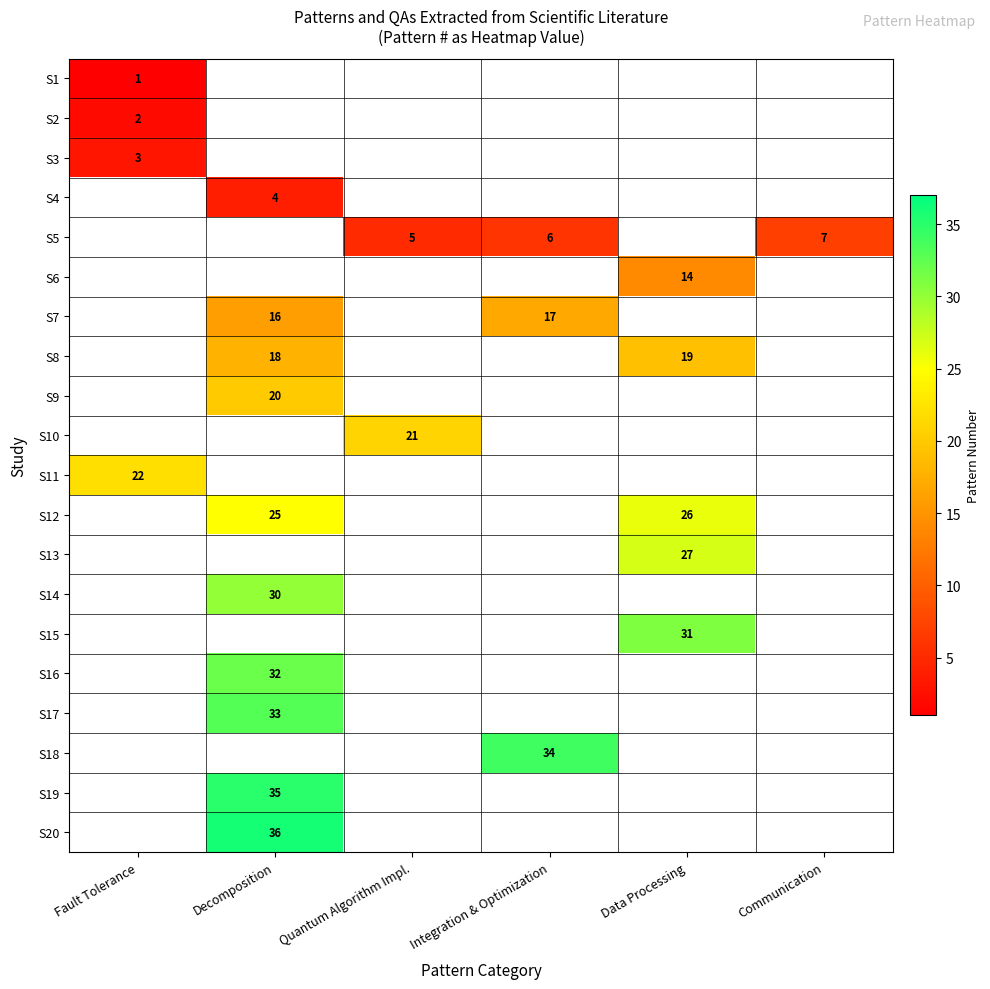

The value of S19 at Decomposition is 51. True or false?

False